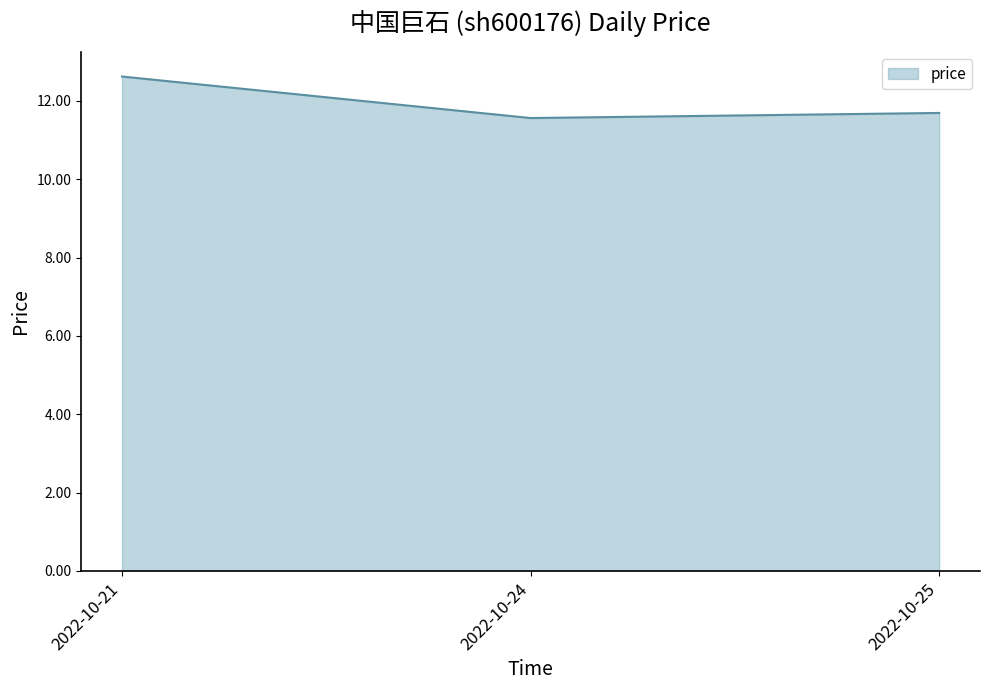

What is the average value?

12.0